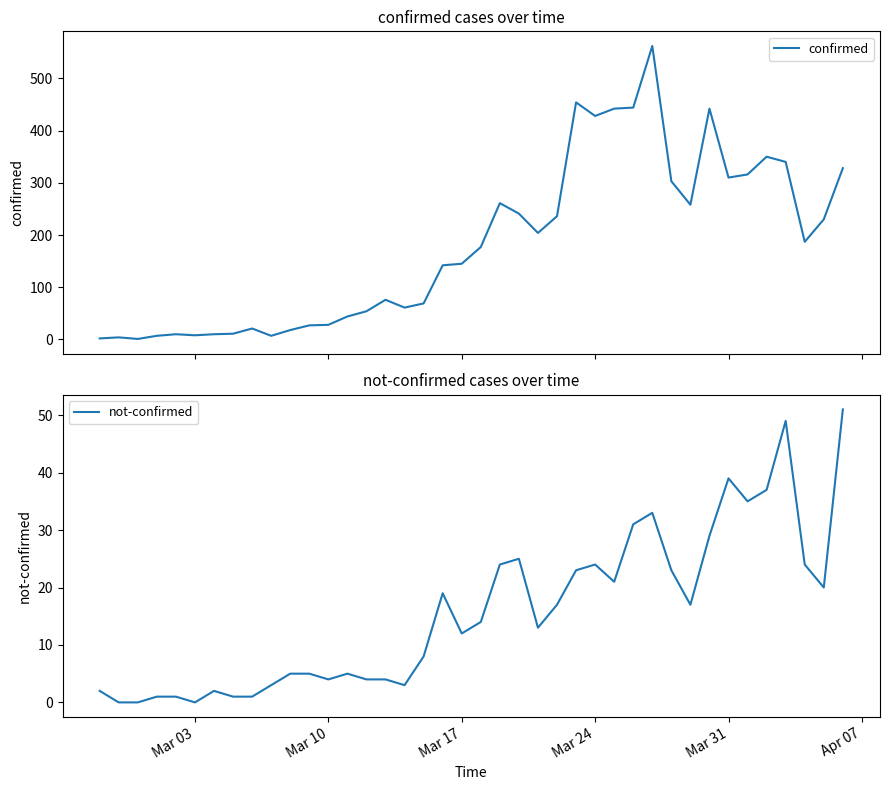

Which series has the largest total across all categories?

confirmed